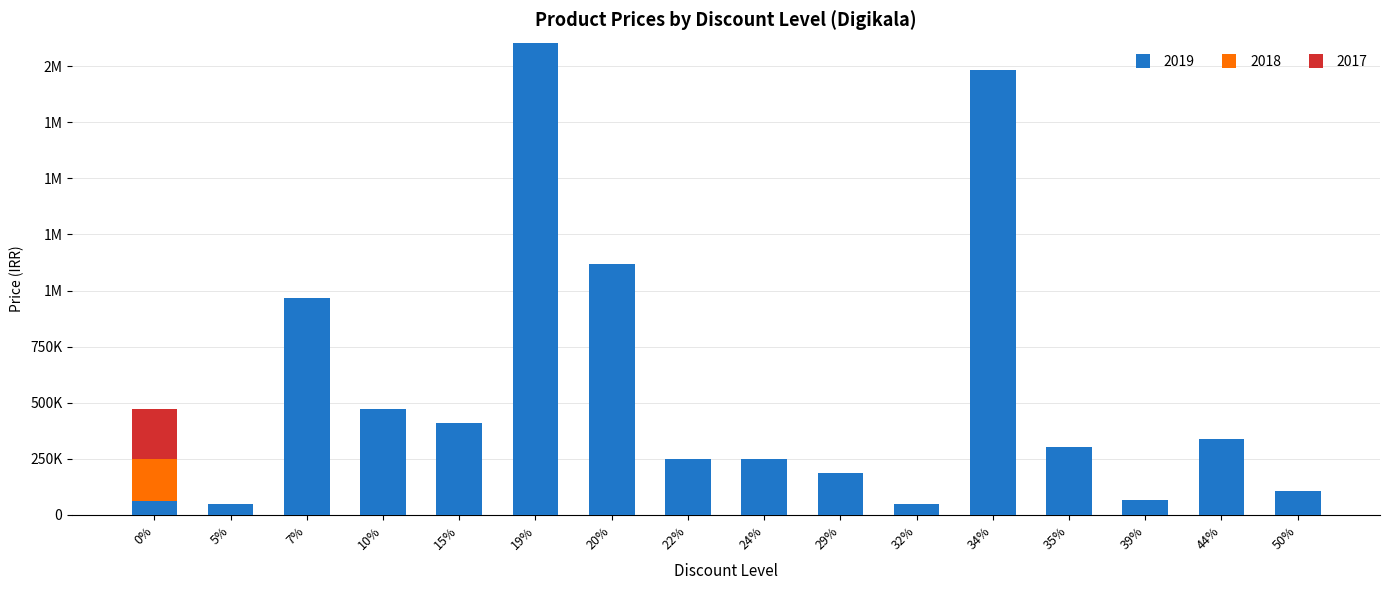

Does the chart contain stacked bars?

Yes